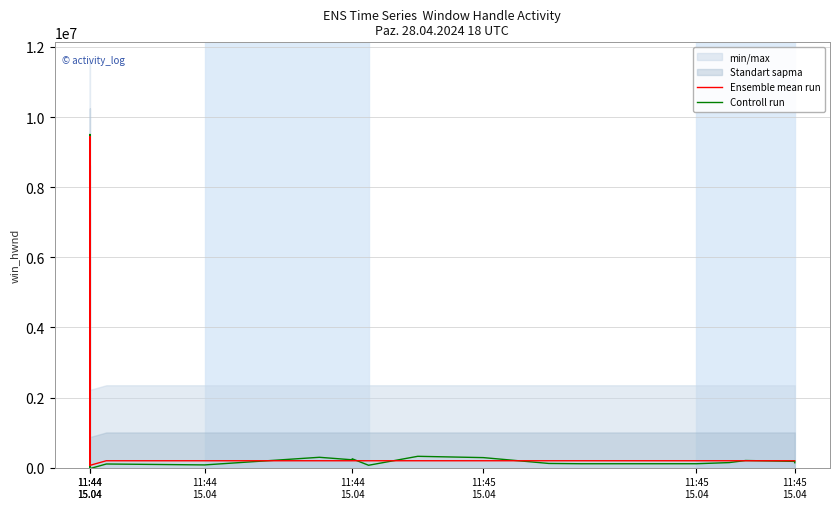

Is it true that Controll run equals 141515.5 at 11:45 15.04?

True